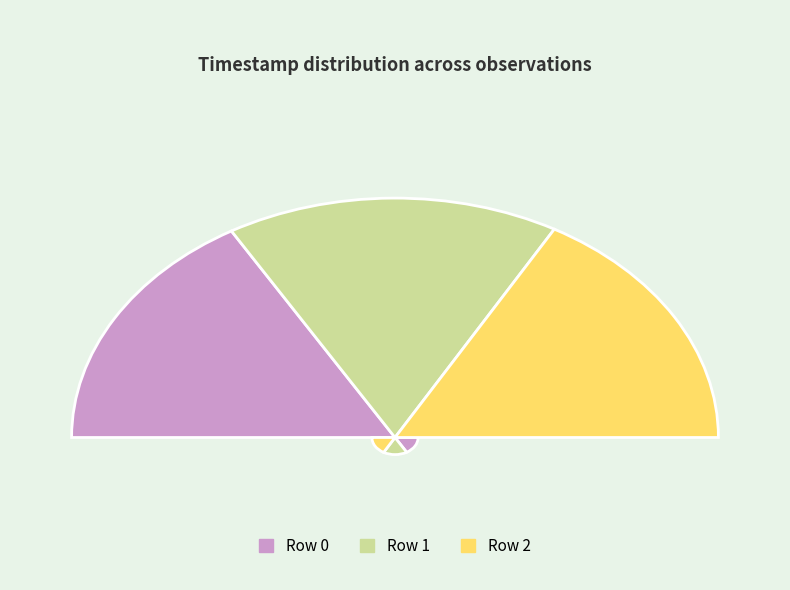

Between 0 and 1, which is larger?

1